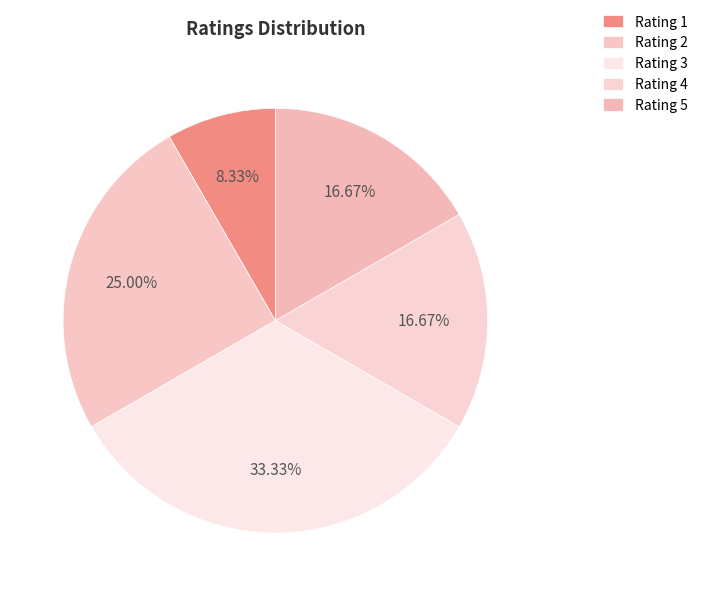

To the nearest percent, what is the average slice percentage?

20%